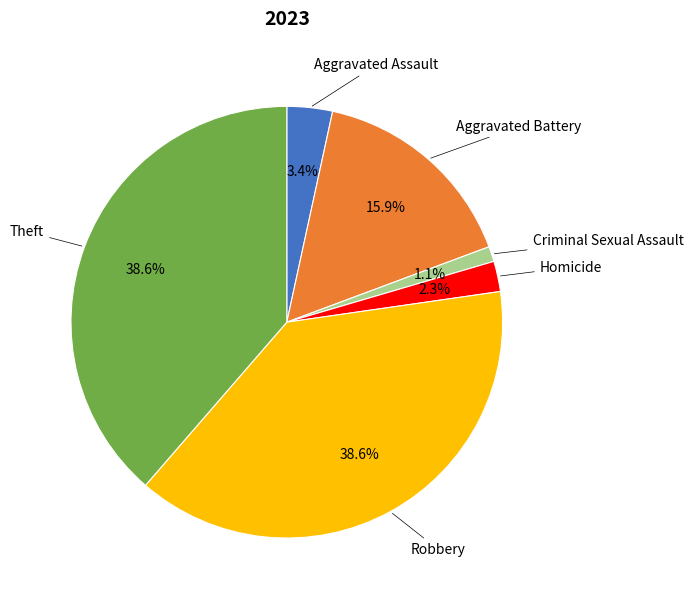

Is there a majority slice in this chart?

No